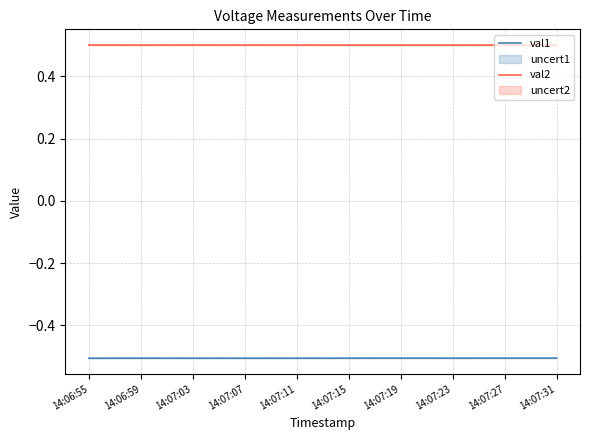

True or false: val2 and val1 intersect in this chart.

False